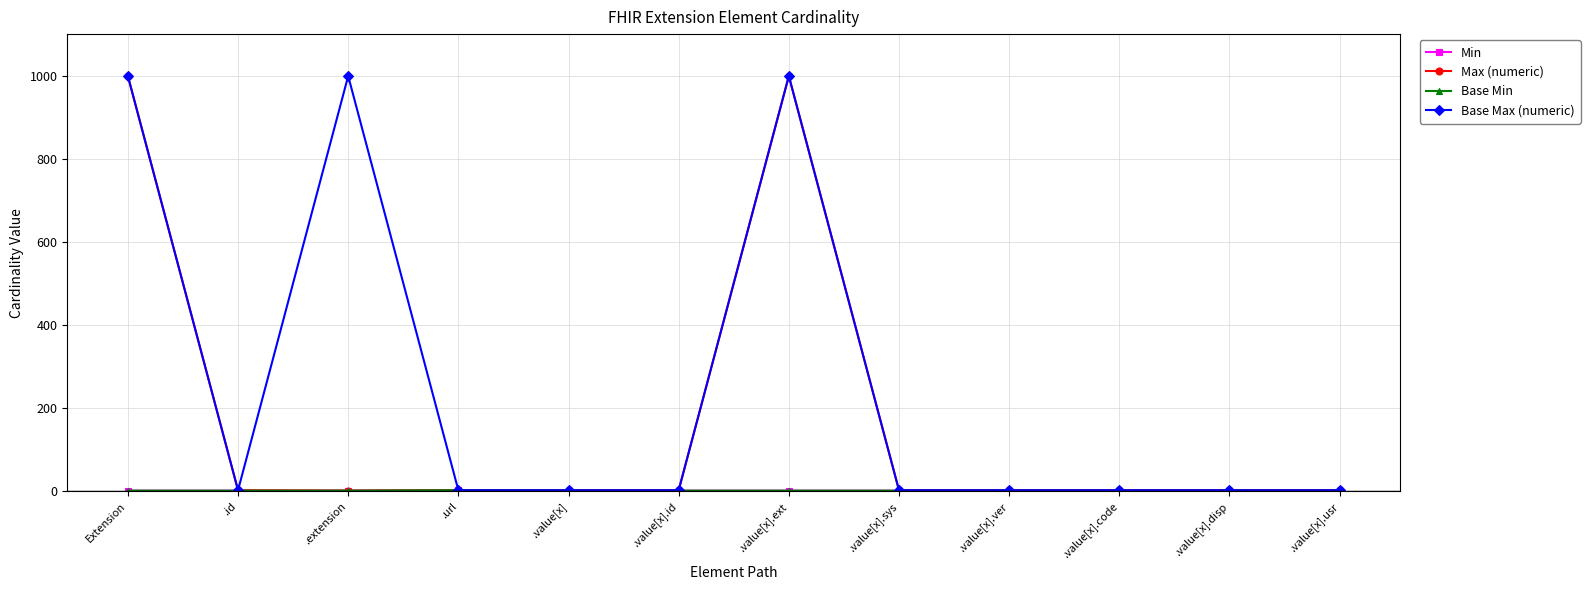

At which category is the sum across all series the highest?

Extension